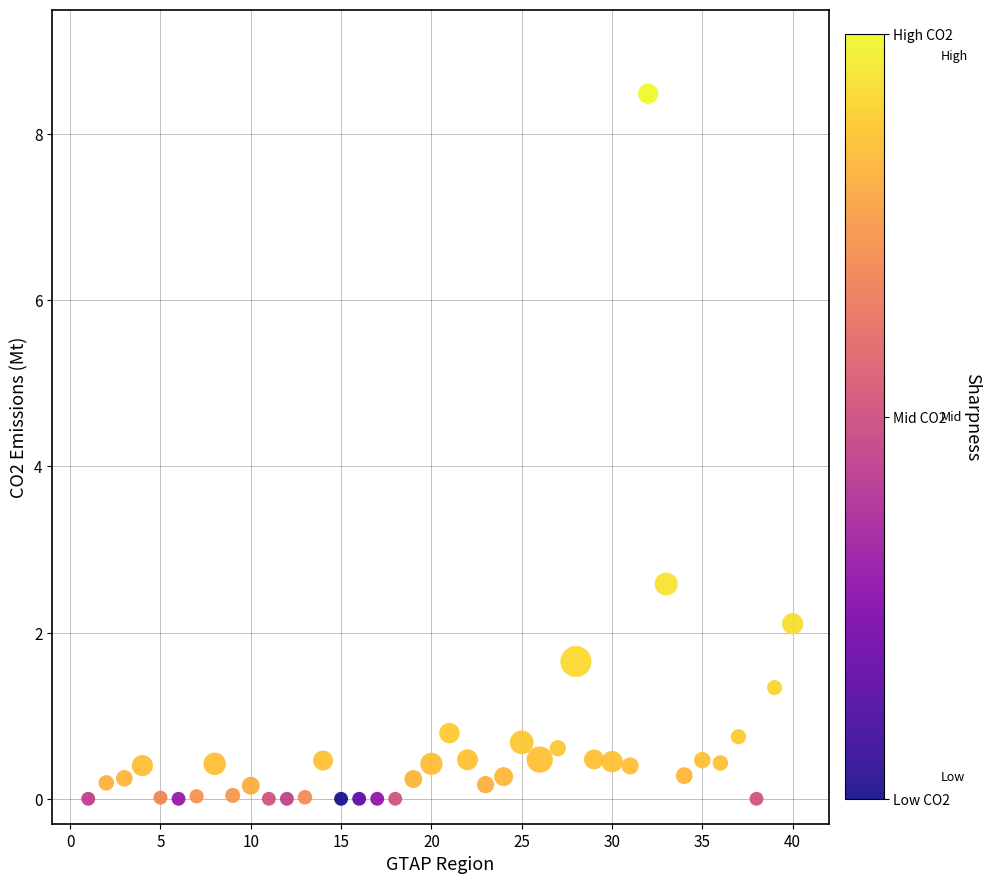

What is the range of Y values (max minus min)?

8.5